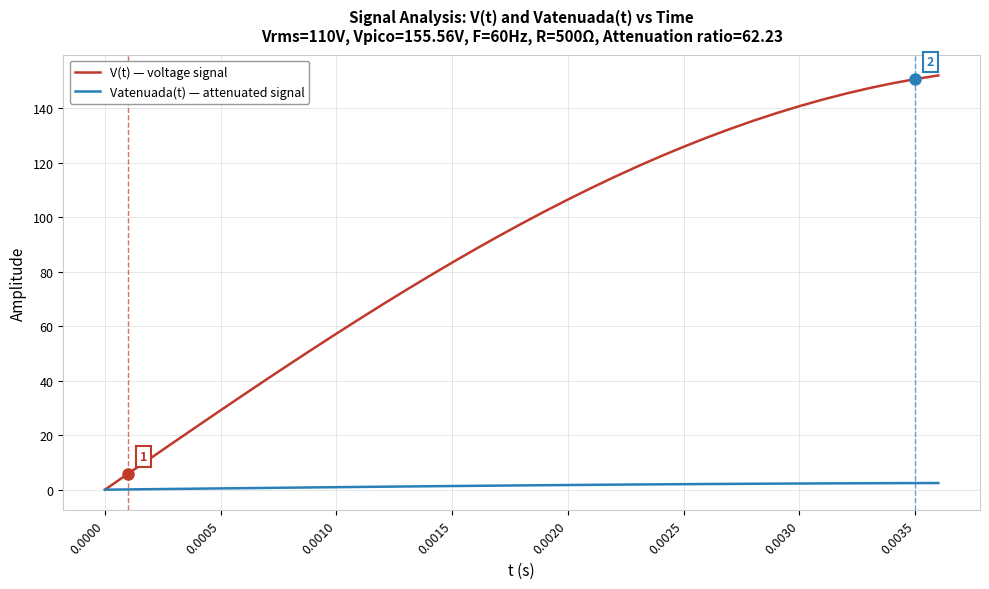

How many categories are shown in the chart?

37